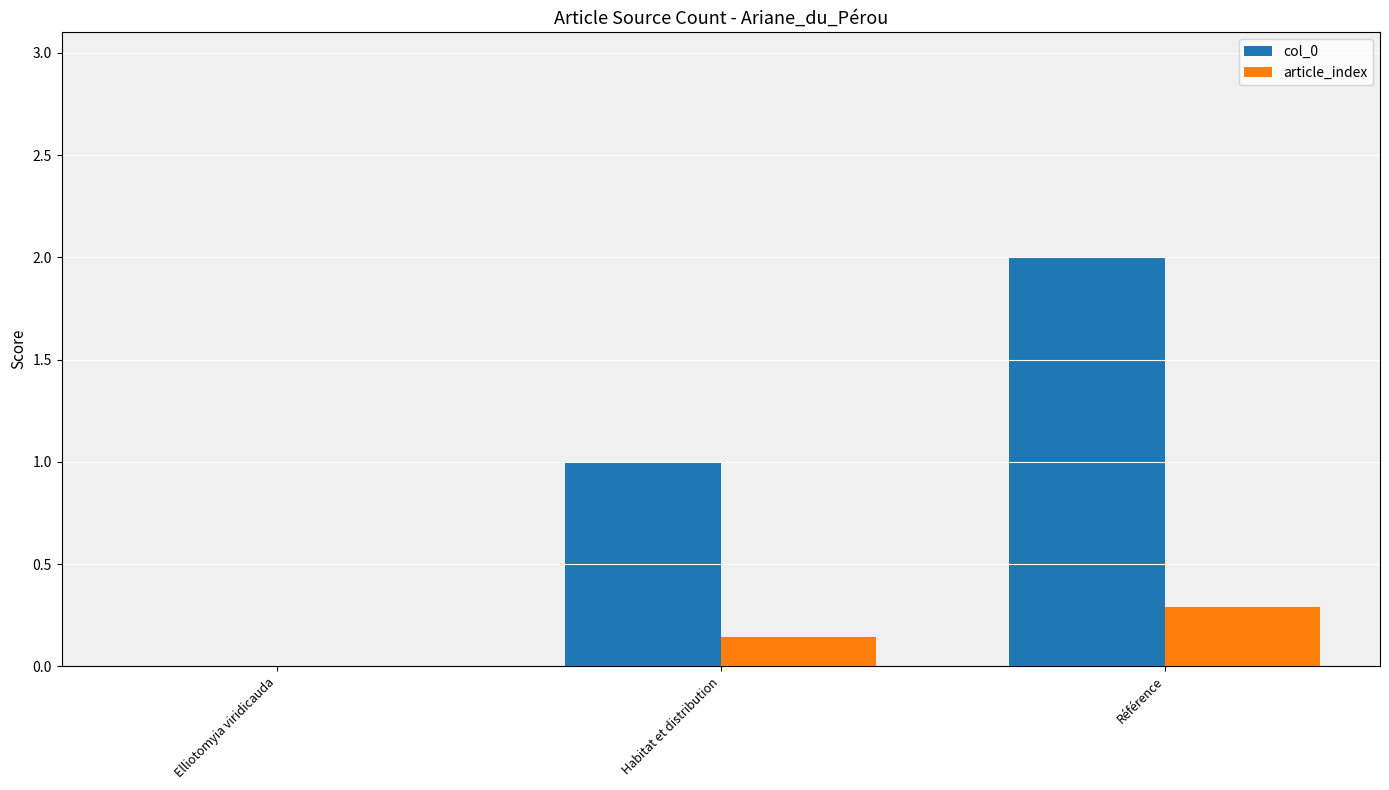

The article_index series shows 0.2 at Elliotomyia viridicauda. True or false?

False